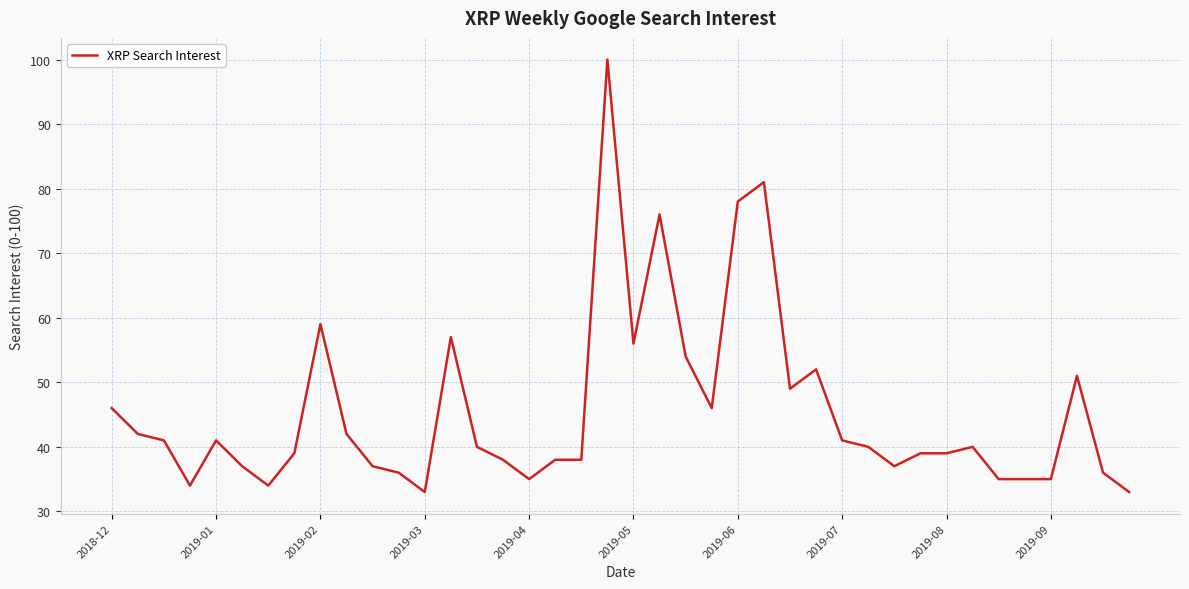

What is the difference between the maximum and minimum values?

67